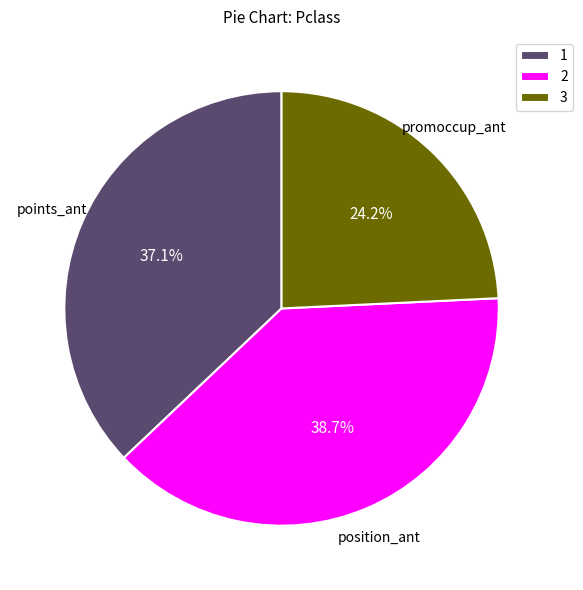

Rank the categories by value from highest to lowest.

2, 1, 3